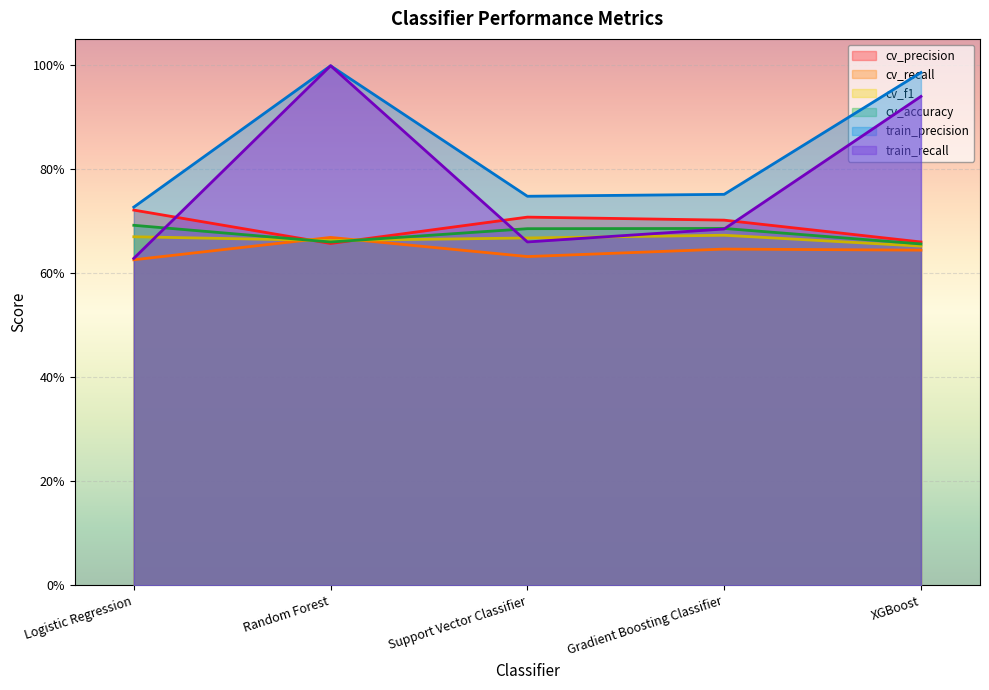

How many lines are shown in the chart?

6